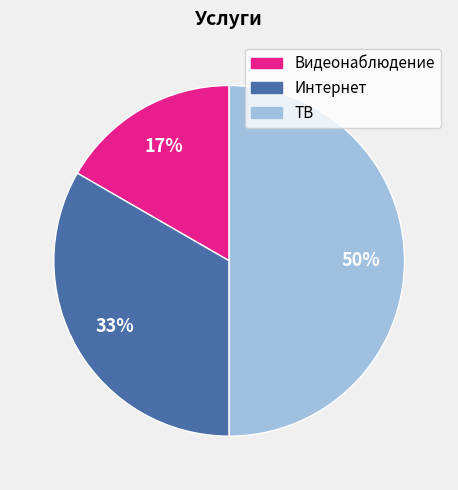

How many segments does this pie chart have?

3